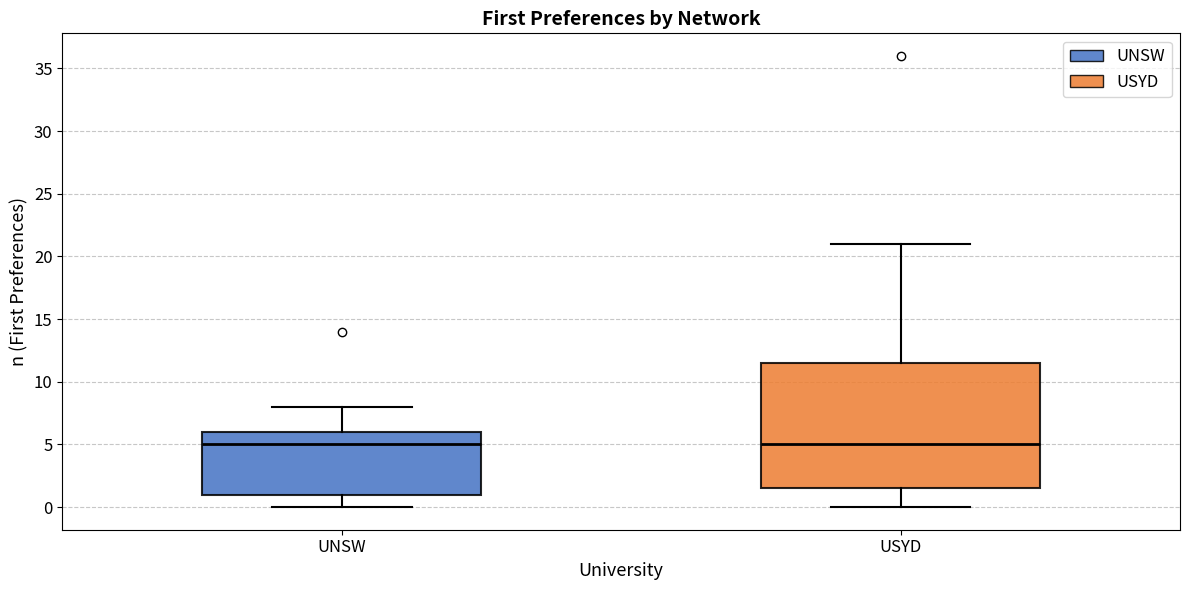

Where does the upper whisker of the box for USYD end on the y-axis? The values are not printed on the chart, so give them approximately, as read against the axis.

21.0